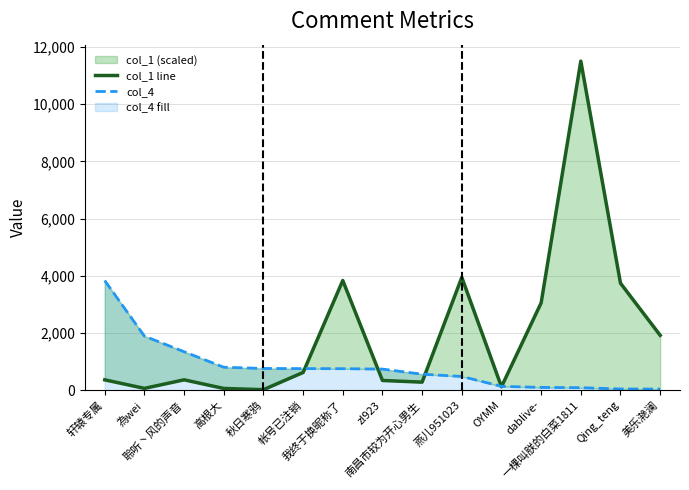

List the series in order of their peak value, lowest first.

col_4, col_1 line